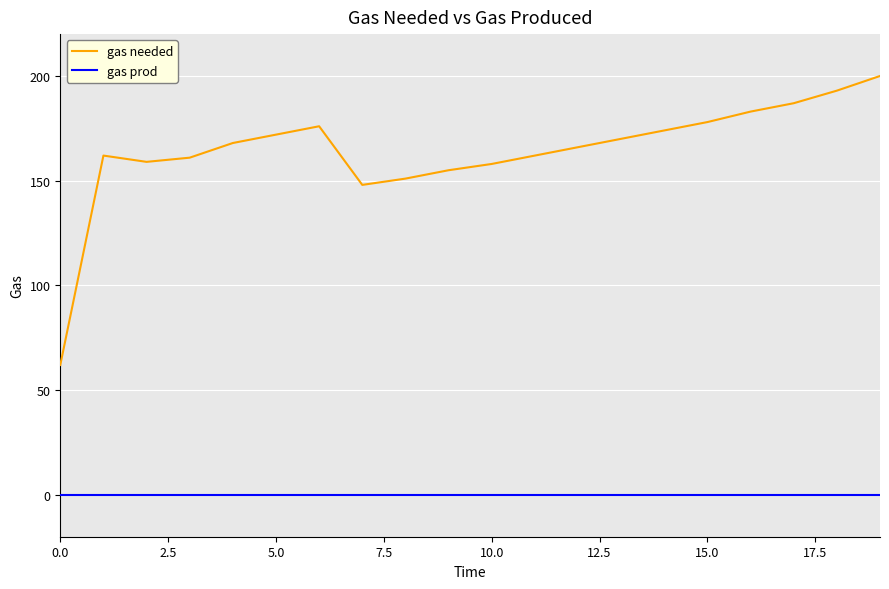

Which series has the largest range (max minus min)?

gas needed